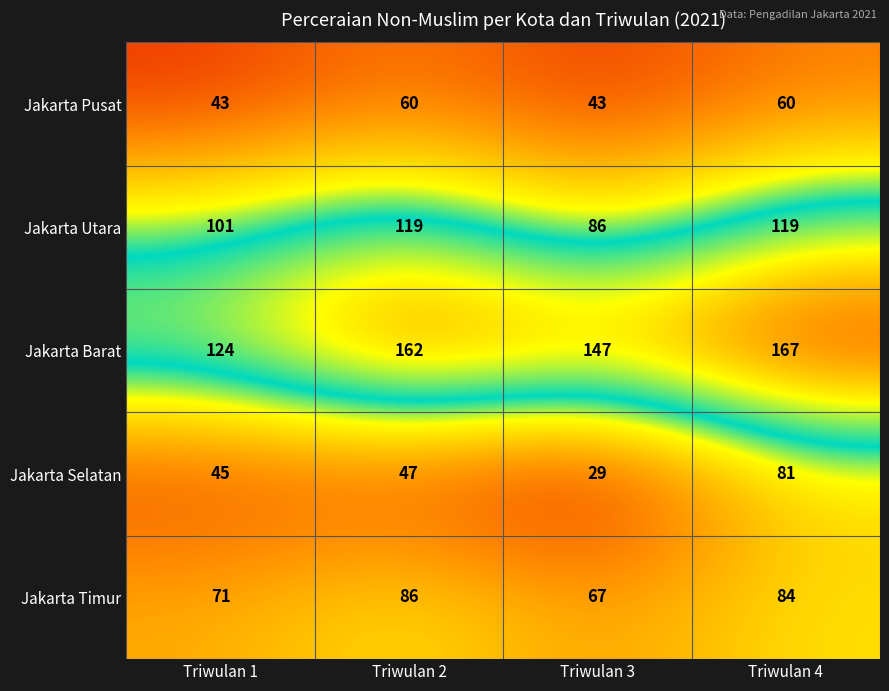

Where is Jakarta Timur nearest to the value 76?

Triwulan 1